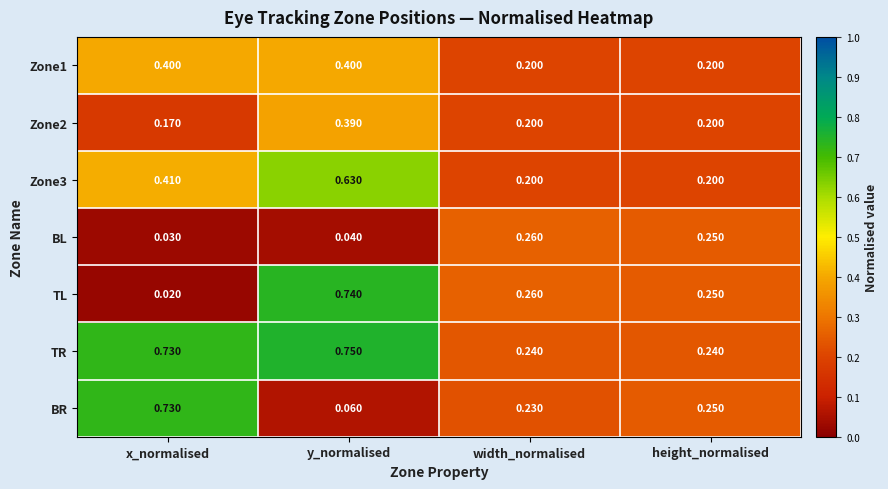

Which series changed the most between x_normalised and height_normalised?

TR